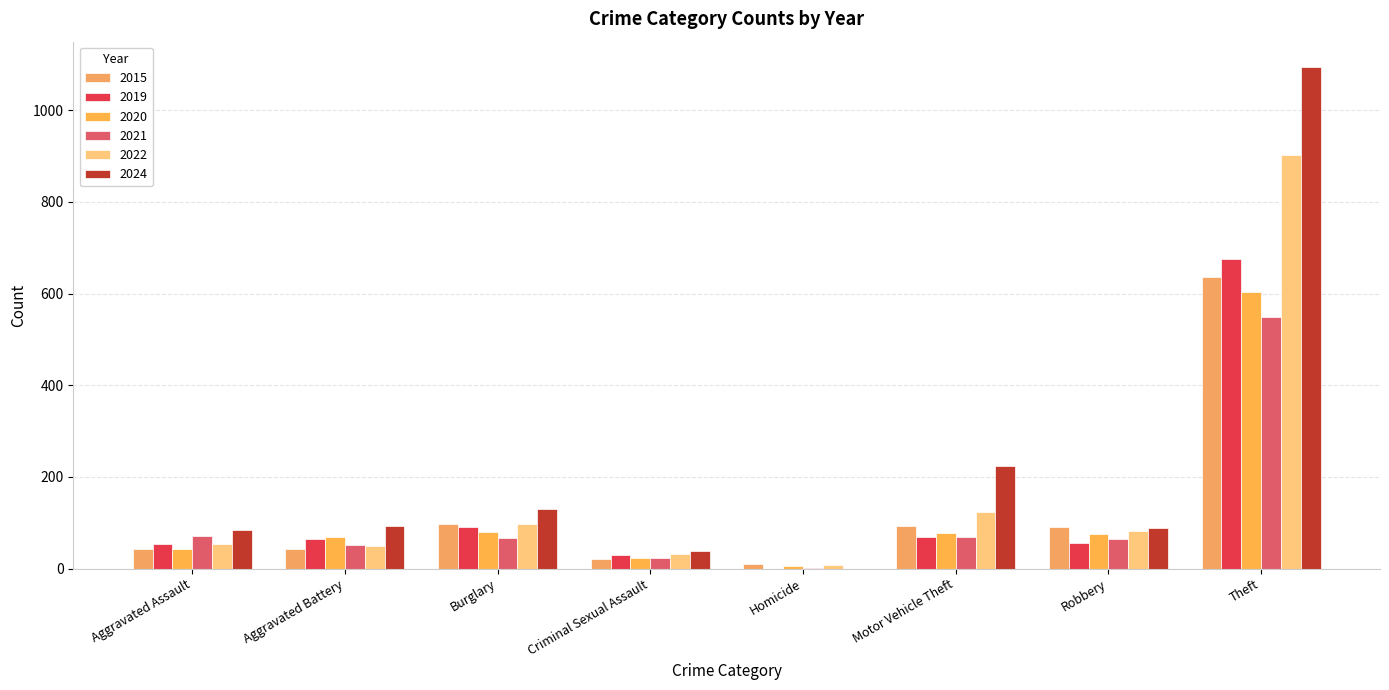

Which series has the largest range (max minus min)?

2024